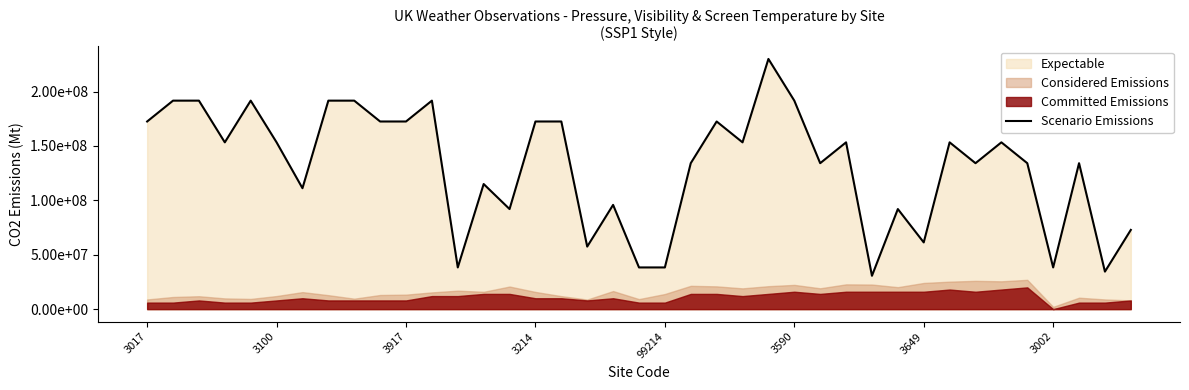

Rank the categories by value from highest to lowest.

24, 3100, 3917, 99214, 3002, 8, 11, 25, 3017, 9, 10, 15, 16, 22, 3214, 3590, 23, 27, 31, 33, 21, 26, 32, 34, 36, 13, 3649, 18, 14, 29, 38, 30, 17, 12, 19, 20, 35, 37, 28